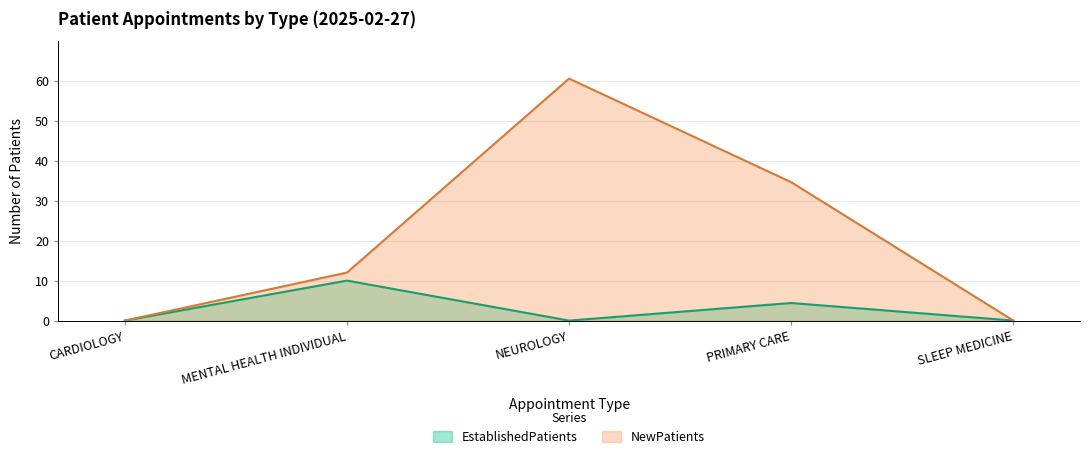

What value does the EstablishedPatients series have at PRIMARY CARE?

4.4